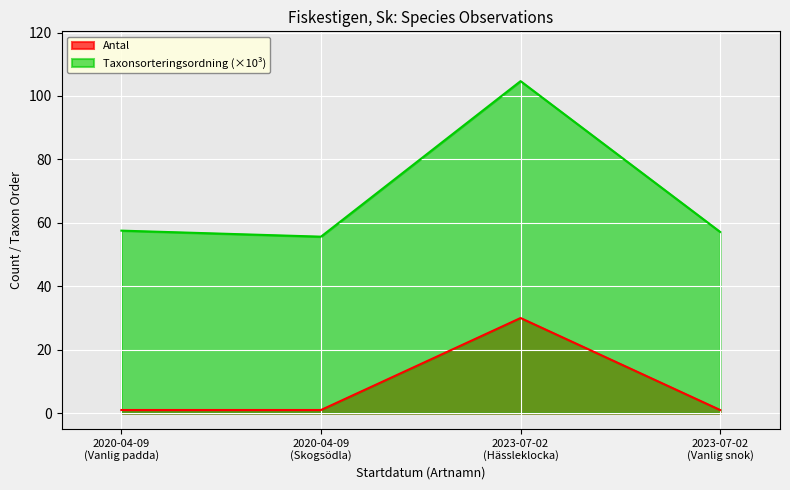

Which series has the largest total across all categories?

Taxonsorteringsordning (×10³)